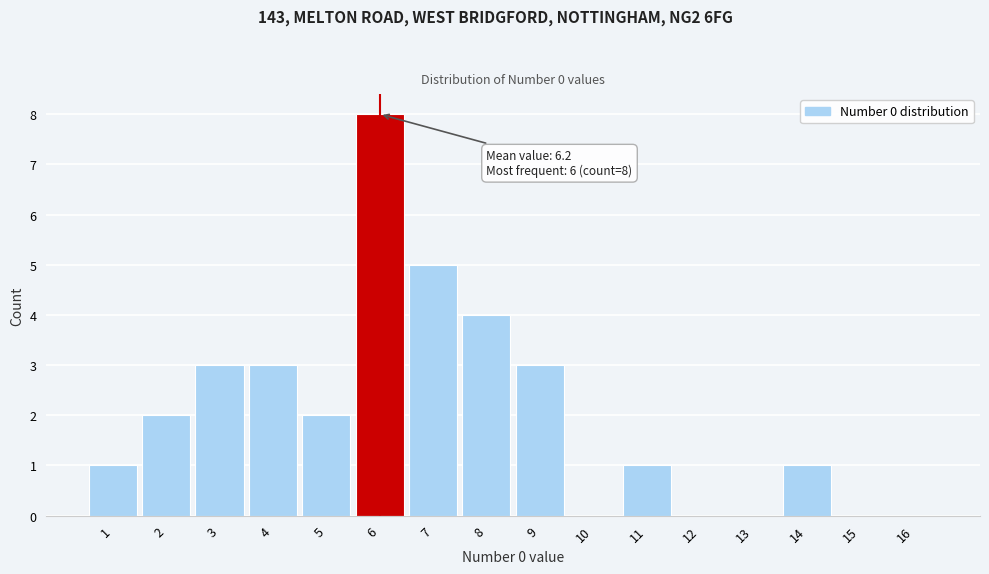

Over which range of the x-axis is the bar tallest?

5.5 to 6.5